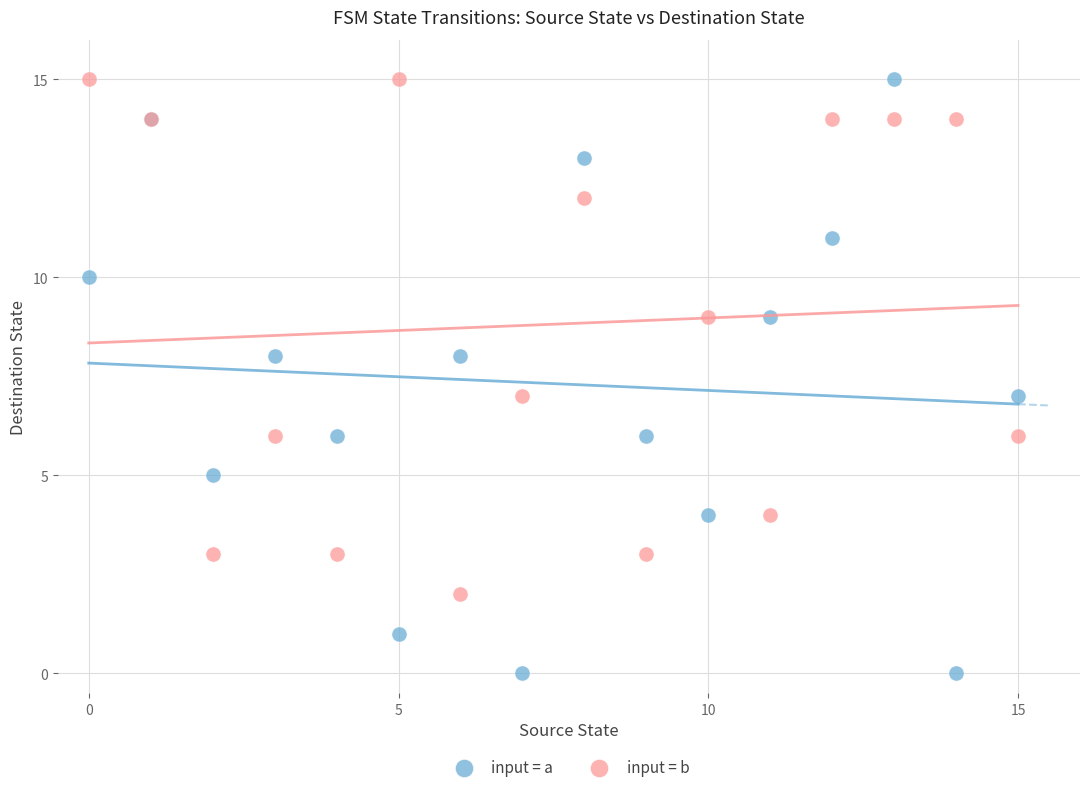

Which series has the widest spread of Y values?

input = a